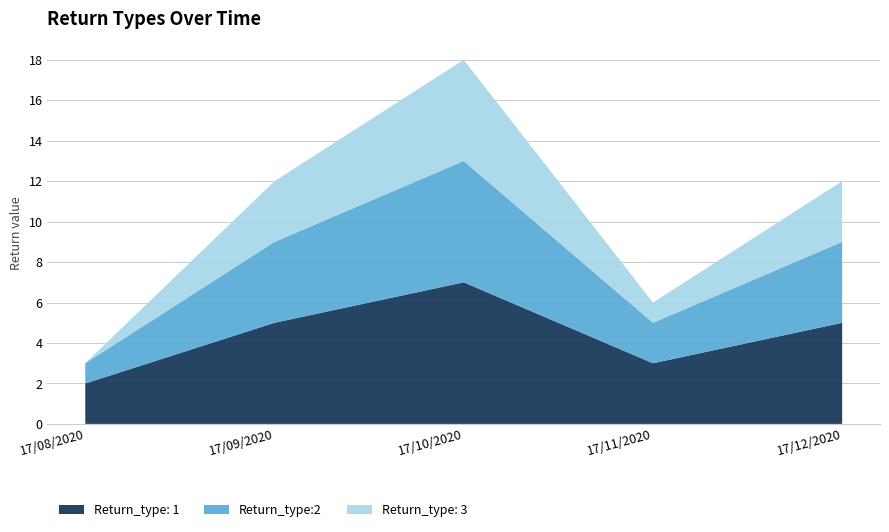

Reading left to right, what are all the values shown in this chart?

Return_type: 1: 17/08/2020=2	17/09/2020=5	17/10/2020=7	17/11/2020=3	17/12/2020=5
Return_type:2: 17/08/2020=1	17/09/2020=4	17/10/2020=6	17/11/2020=2	17/12/2020=4
Return_type: 3: 17/08/2020=0	17/09/2020=3	17/10/2020=5	17/11/2020=1	17/12/2020=3